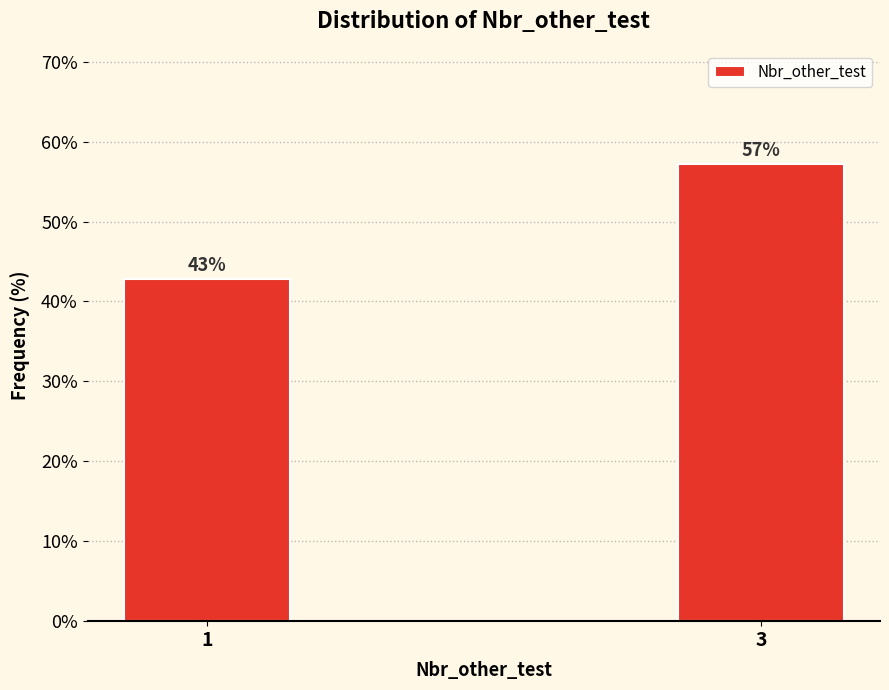

What is the sum of the values at 1 and 3?

100.0